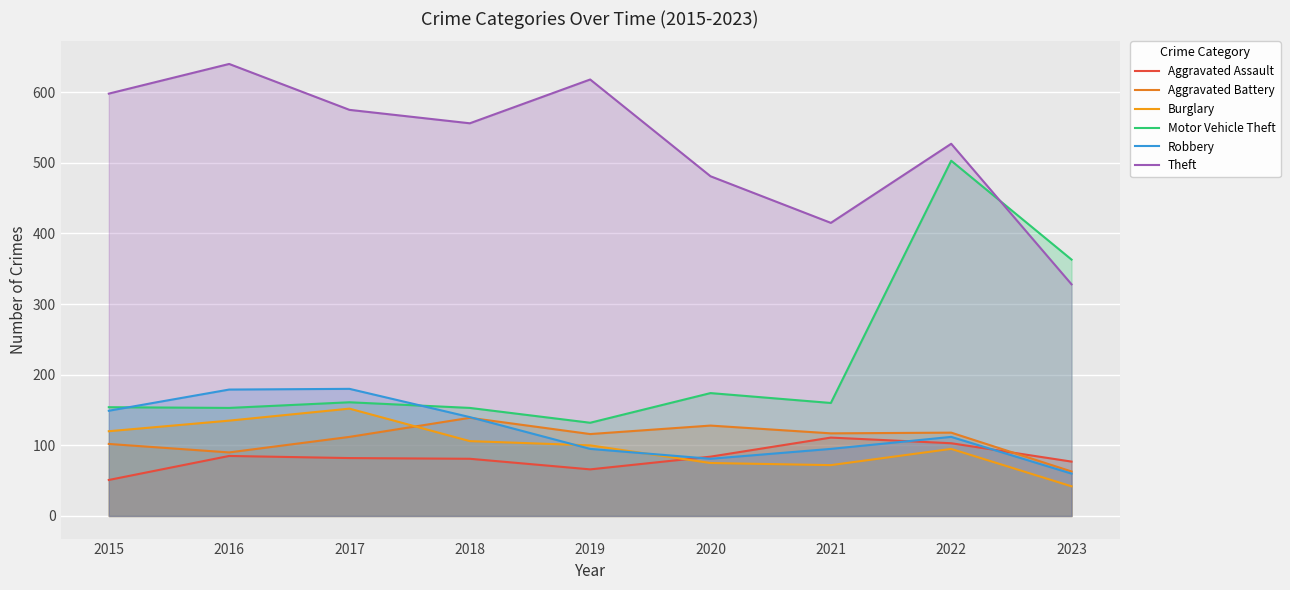

Is the value of Motor Vehicle Theft at 2015 greater than the value of Aggravated Assault at 2020?

Yes